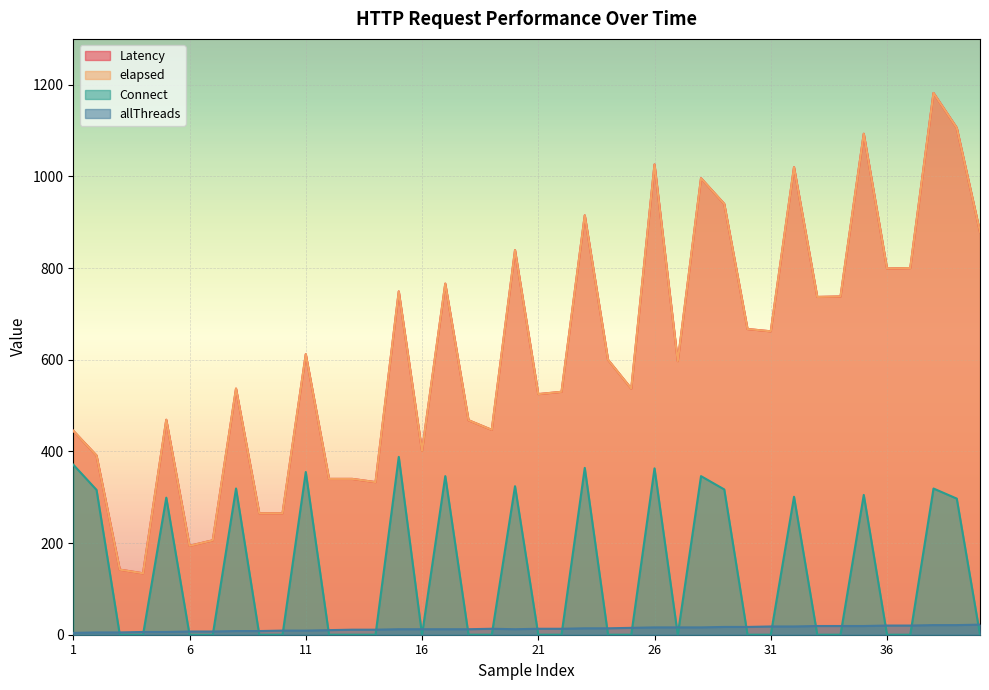

What is the highest value of the Connect series?

388